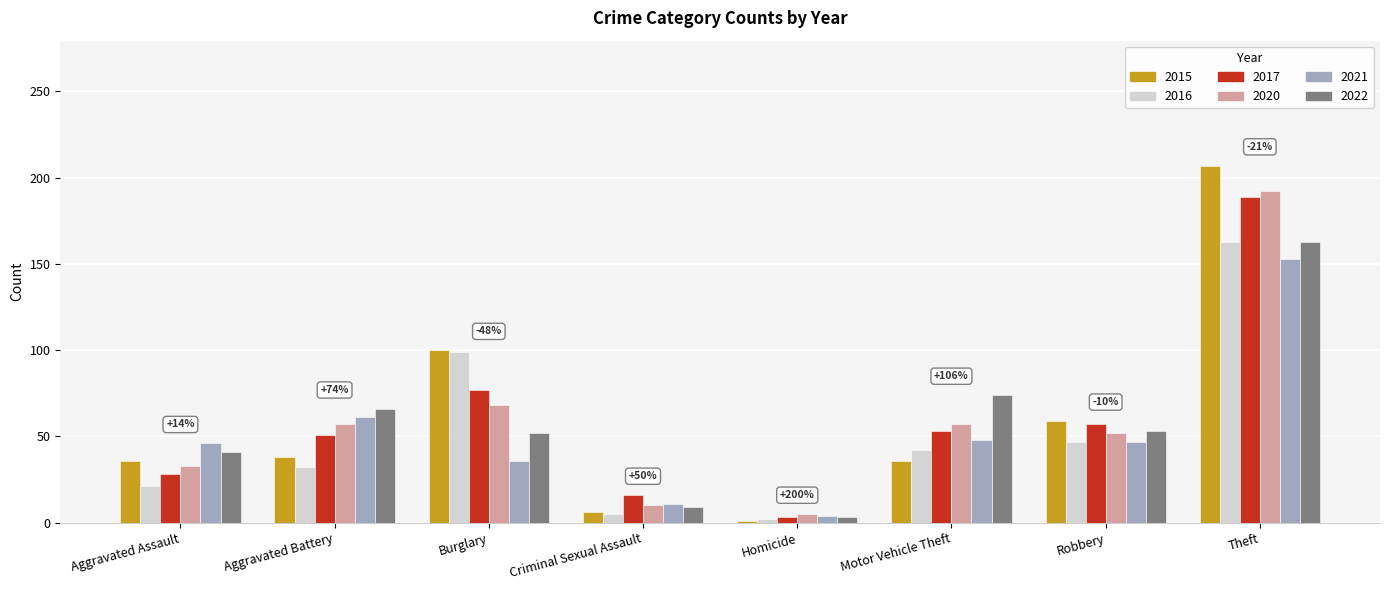

Which label corresponds to the largest value in the chart?

Theft